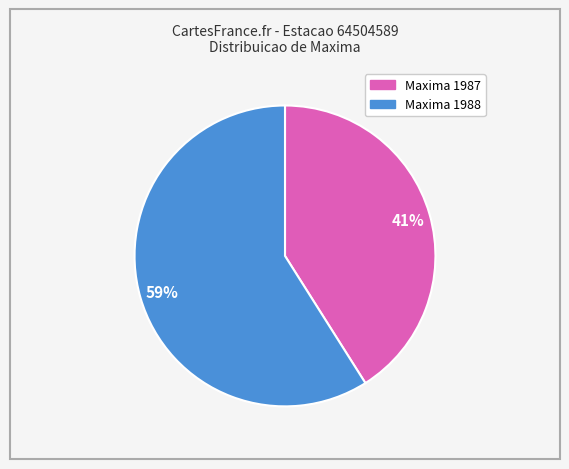

To the nearest percent, what is the average slice percentage?

50%